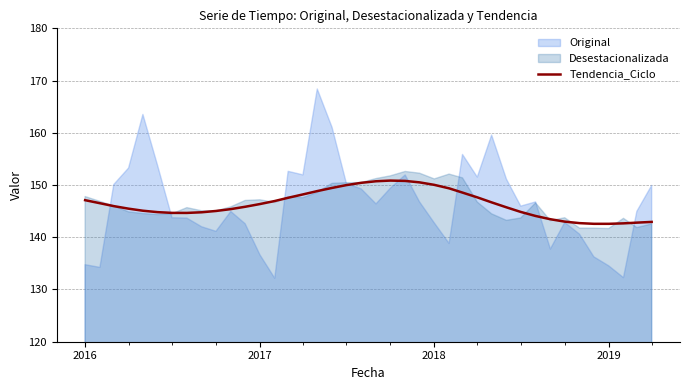

Is it true that Tendencia_Ciclo equals 147.1 at 2016?

True